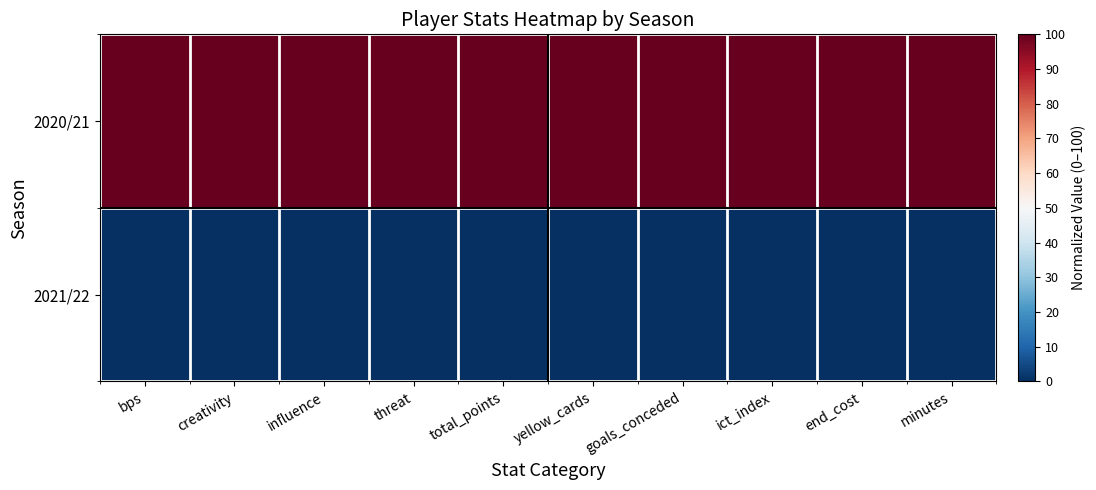

Reading right to left, extract all data points from this chart.

2020/21: minutes=100	end_cost=100	ict_index=100	goals_conceded=100	yellow_cards=100	total_points=100	threat=100	influence=100	creativity=100	bps=100
2021/22: minutes=0	end_cost=0	ict_index=0	goals_conceded=0	yellow_cards=0	total_points=0	threat=0	influence=0	creativity=0	bps=0